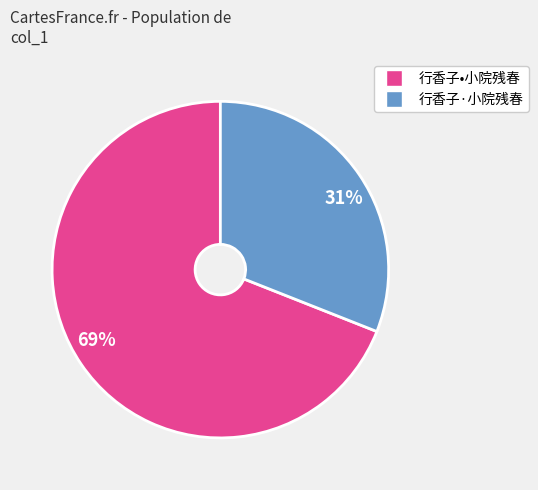

How many slices are in this pie chart?

2